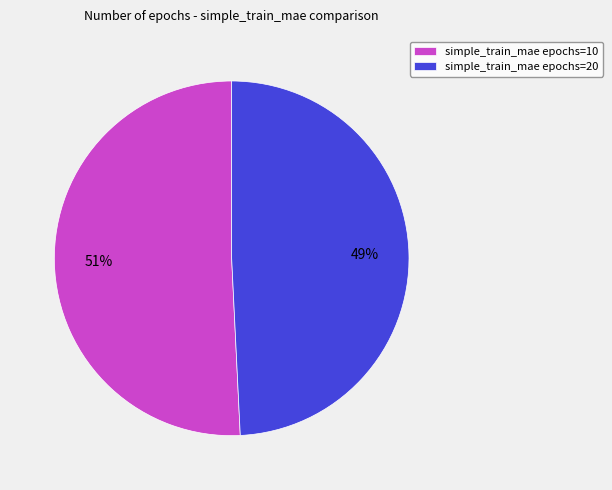

To the nearest percent, what is the difference between the largest and smallest slice percentages?

2%